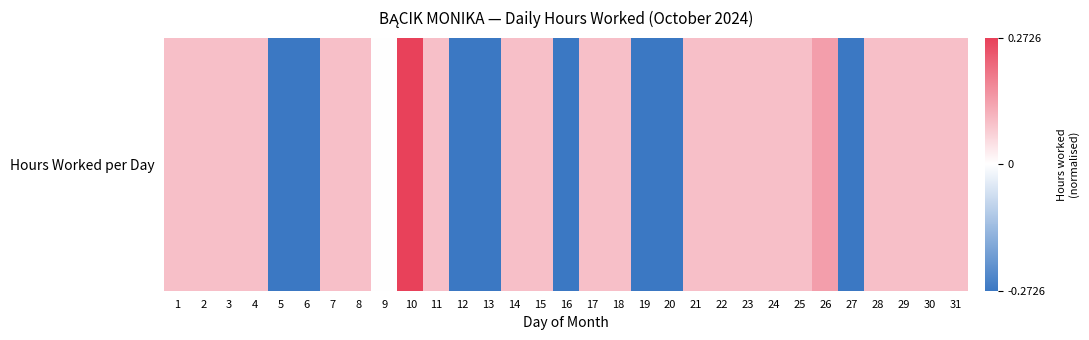

Is it true that the value at 28 is 0.2?

False